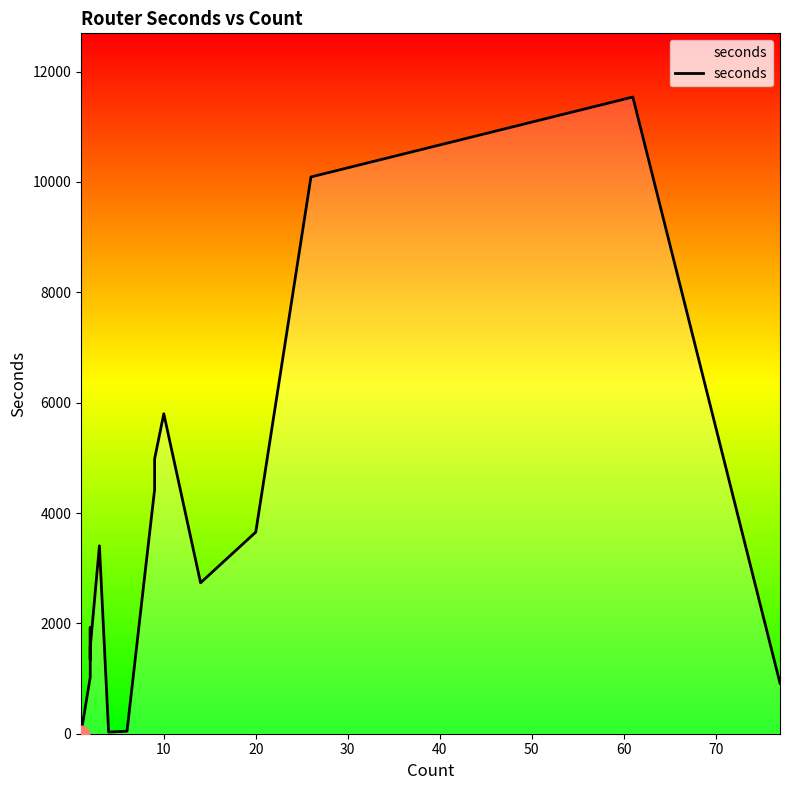

How many values are below 1922?

10